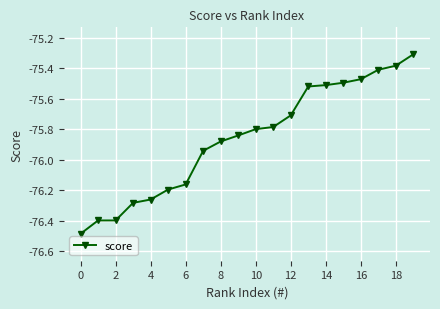

What is the difference between the second highest and minimum values?

1.1